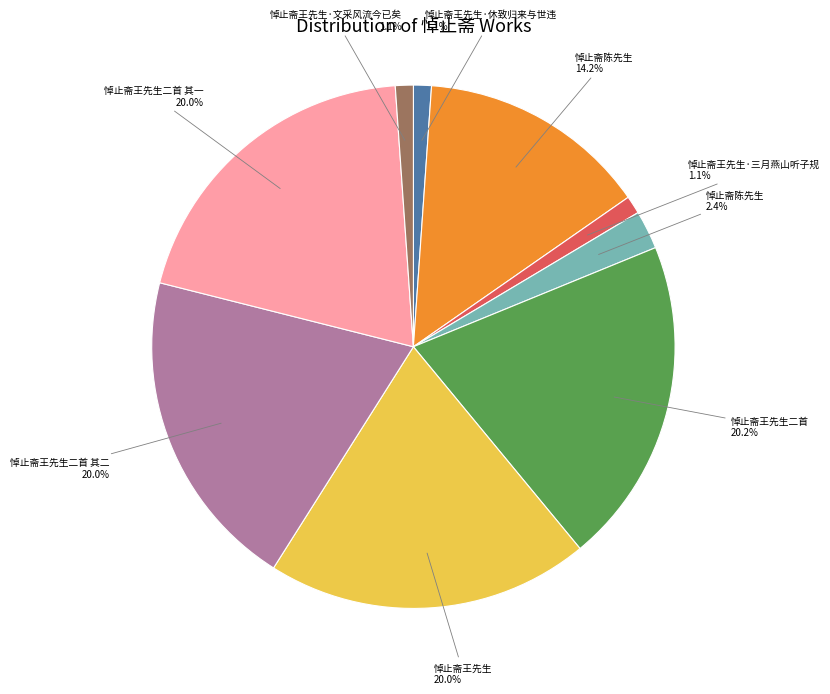

How many slices are in this pie chart?

9